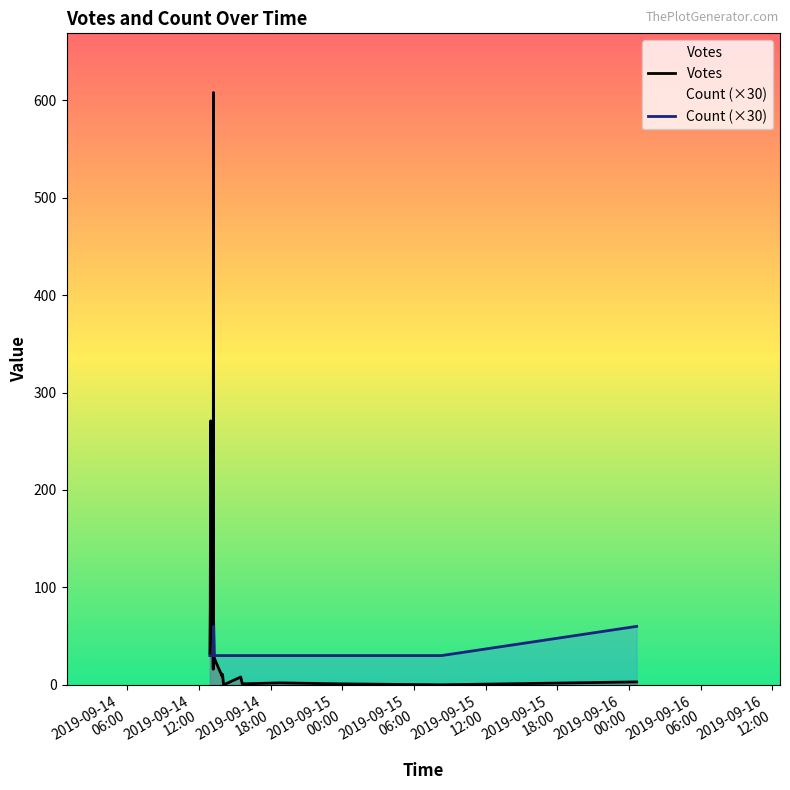

Is the value of Votes at 15 greater than the value of Count (×30) at 2019-09-15
00:00?

No